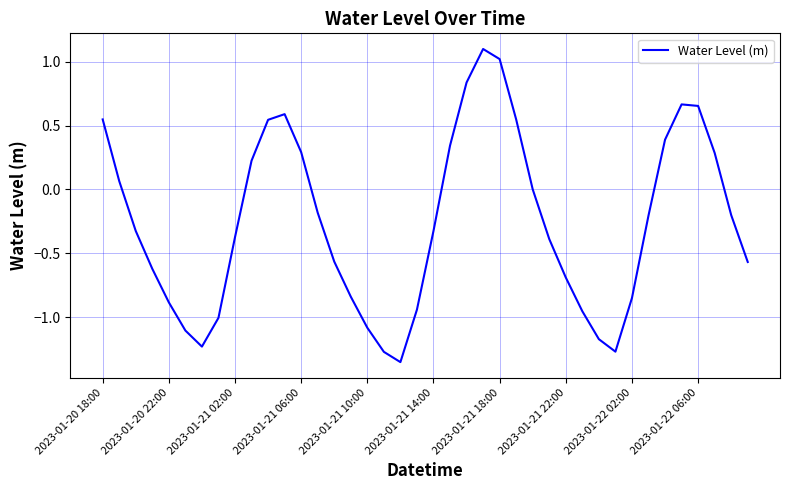

What is the difference between the maximum and minimum values?

2.5